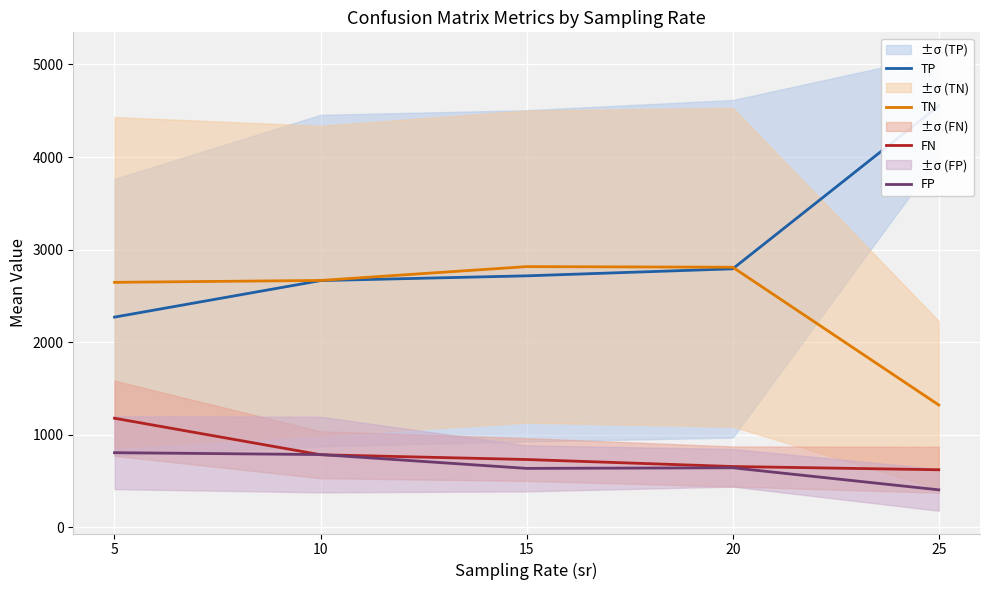

What is the sum of the TN values at 20 and 15?

5625.6